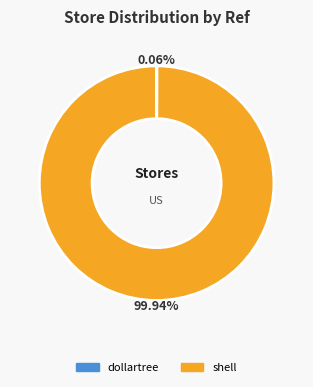

Does any single category account for the majority?

Yes